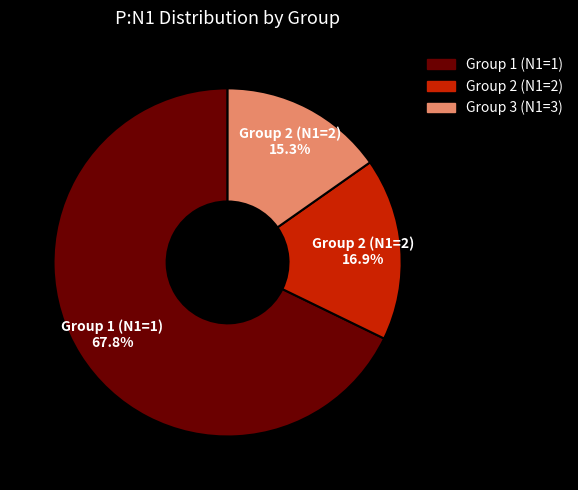

Which has a higher value, Group 2 (N1=2) or Group 3 (N1=3)?

Group 2 (N1=2)